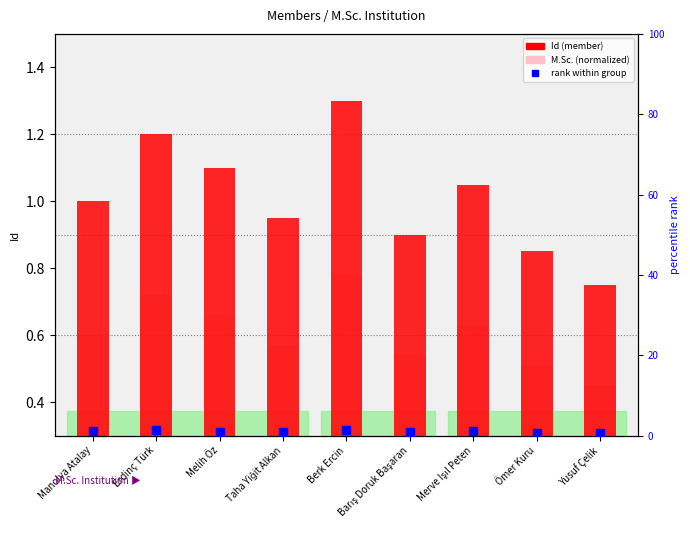

At how many categories does at least one series exceed 1?

5